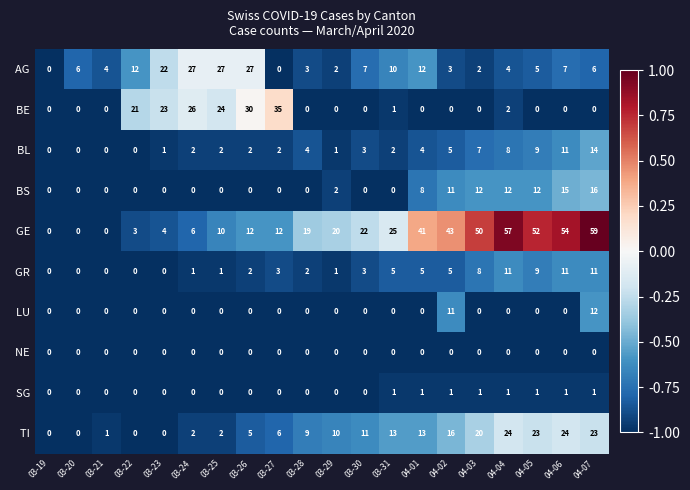

What is the total value across all series at 03-25?

66